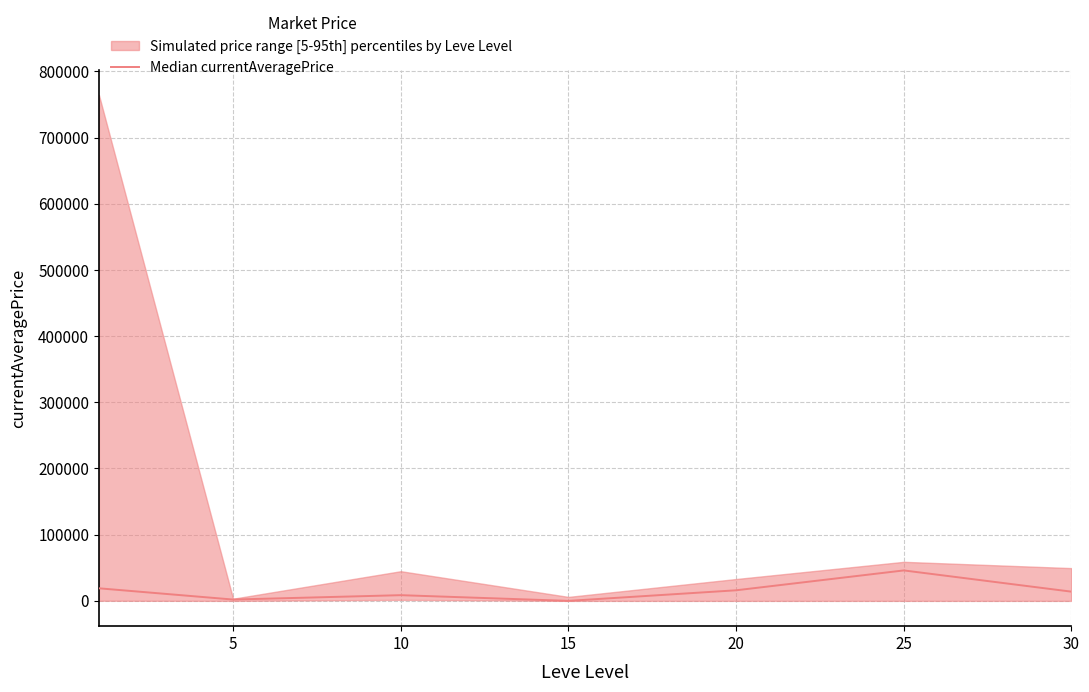

What is the approximate value at 10?

8618.0